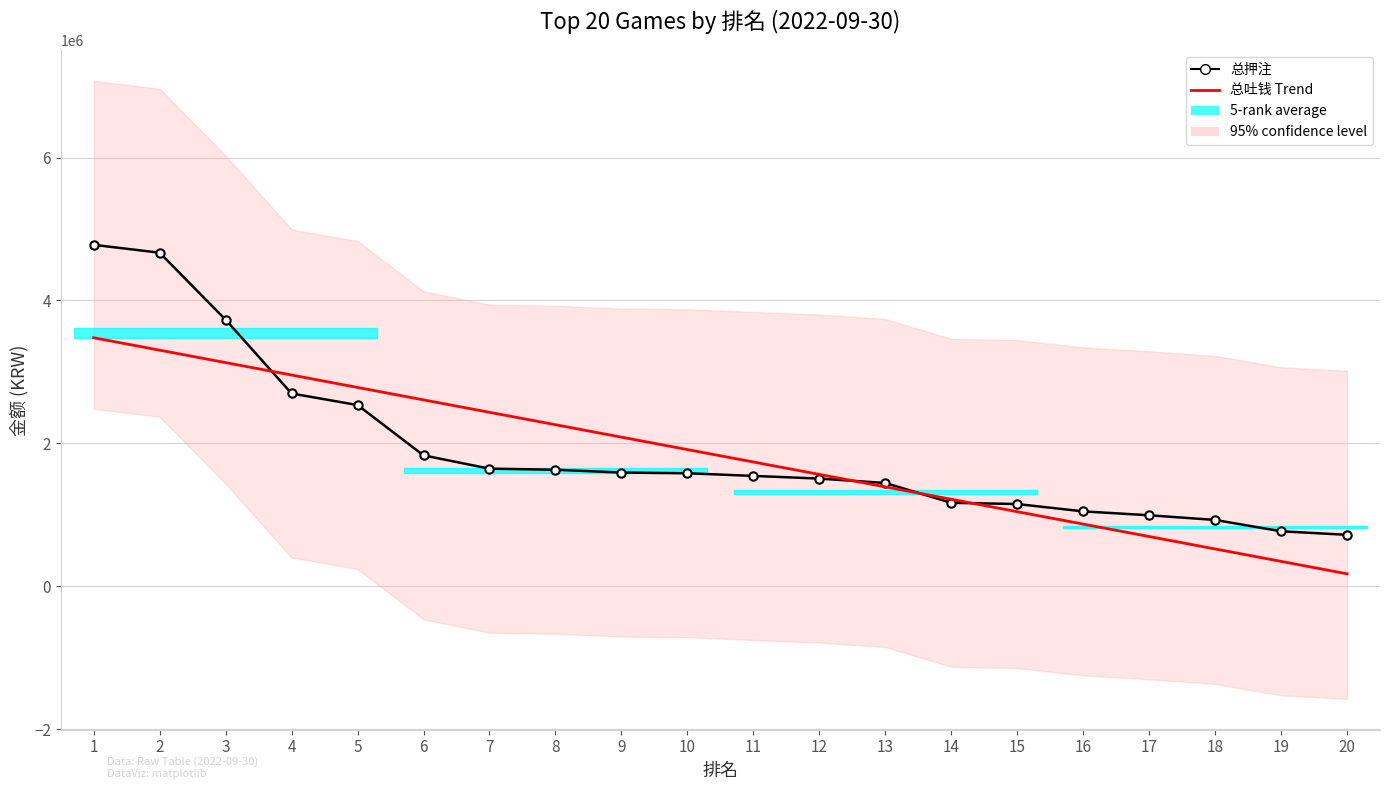

Reading right to left, list all the values displayed in this chart.

总押注: 20=720660.2	19=770392.2	18=928982.2	17=994291.7	16=1048793.2	15=1151624.7	14=1168654.8	13=1445945.6	12=1507795.4	11=1544949.3	10=1582184.7	9=1592073.2	8=1631295.2	7=1646210.3	6=1832611.8	5=2536380.9	4=2698373.7	3=3730481.9	2=4668011.3	1=4778435.4
总吐钱 Trend: 20=175088.2	19=348920.7	18=522753.3	17=696585.9	16=870418.4	15=1044251.0	14=1218083.6	13=1391916.1	12=1565748.7	11=1739581.3	10=1913413.8	9=2087246.4	8=2261078.9	7=2434911.5	6=2608744.1	5=2782576.6	4=2956409.2	3=3130241.8	2=3304074.3	1=3477906.9